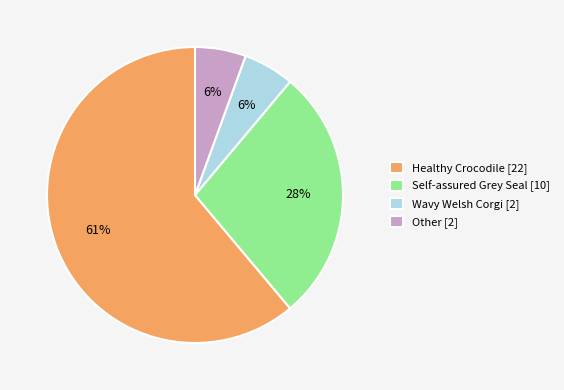

Which slice represents more than half of the pie?

Healthy Crocodile